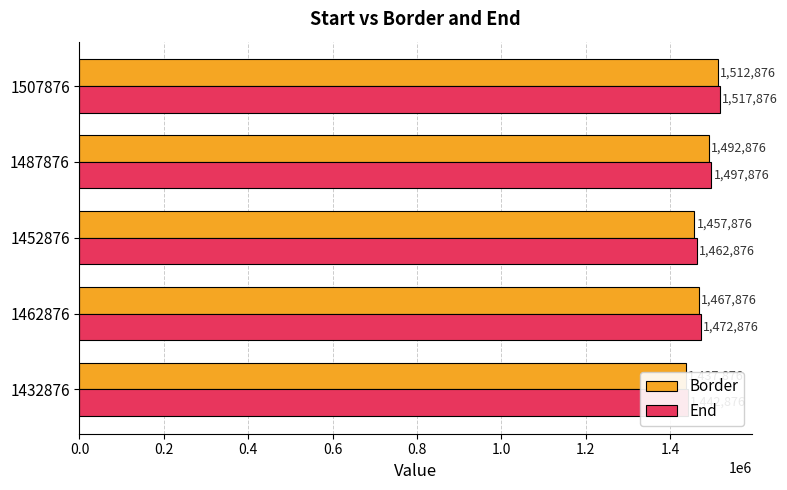

What are all the series names shown in the legend?

Border, End